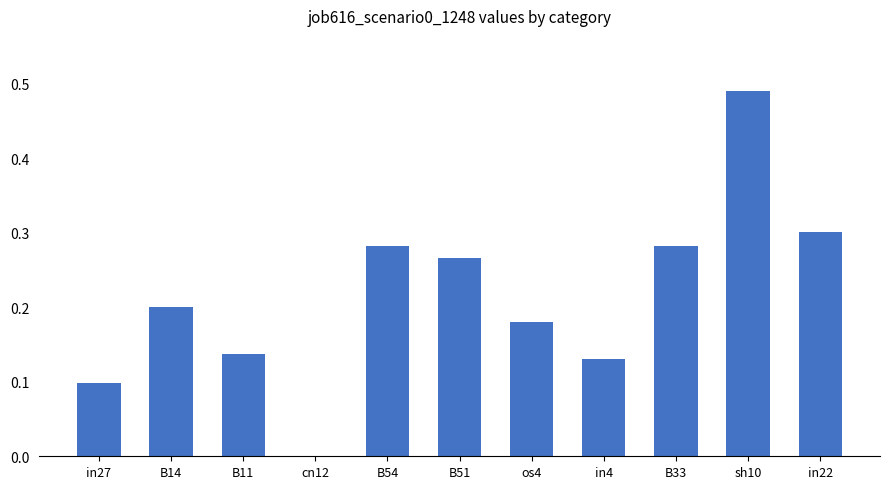

How many values are above zero?

10